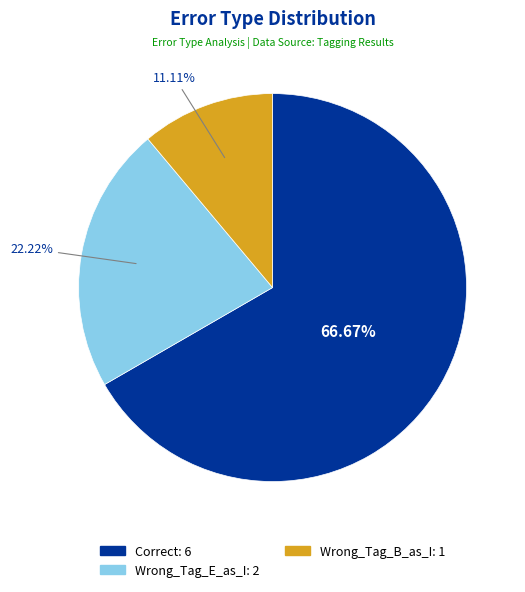

To the nearest percent, what portion does Correct represent?

67%